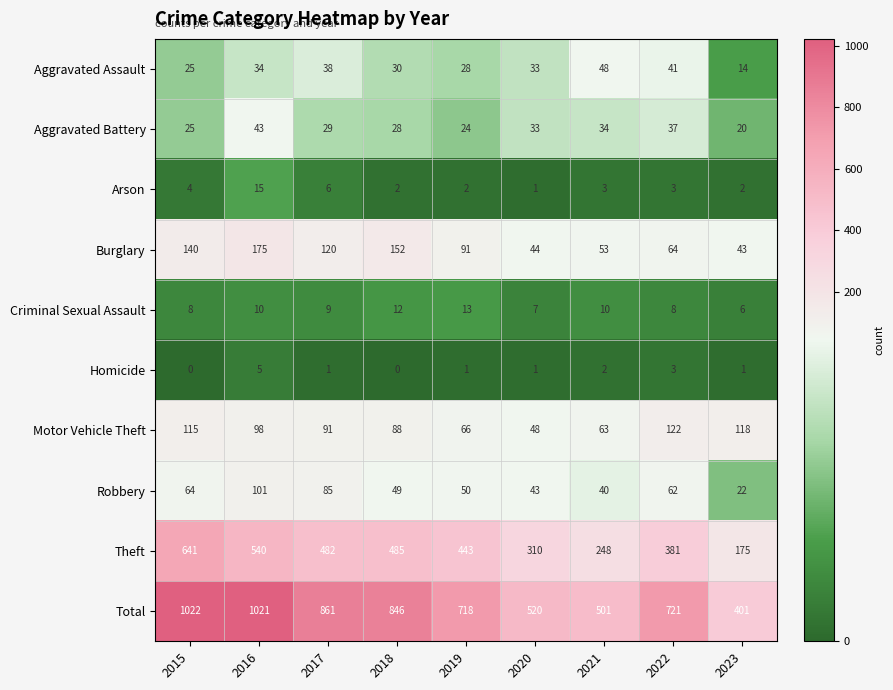

True or false: Aggravated Assault has a value of 33 at 2020.

True